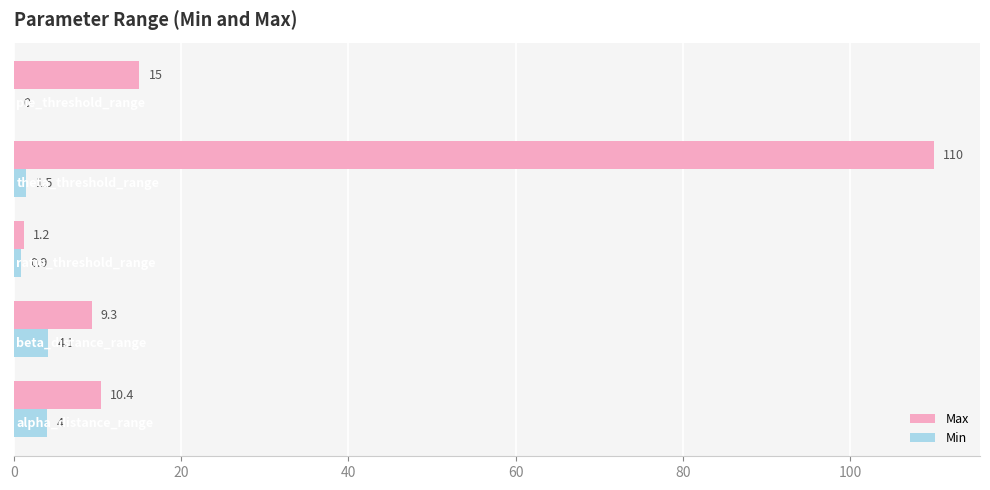

What is the highest value of the Max series?

110.0